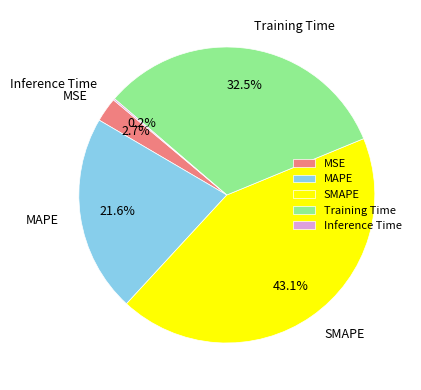

Which slice is the largest?

SMAPE